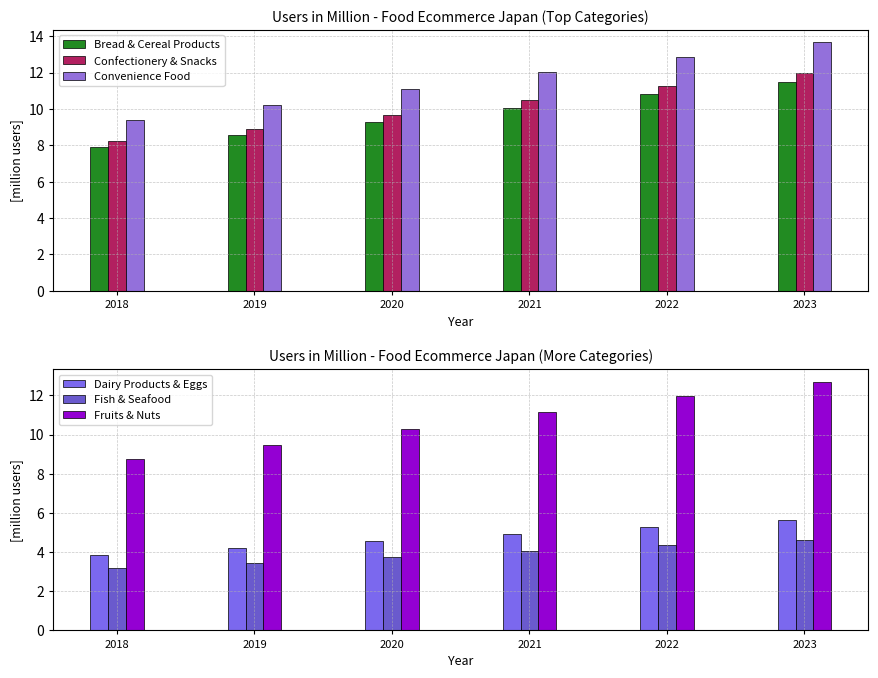

Which series has the largest range (max minus min)?

Convenience Food